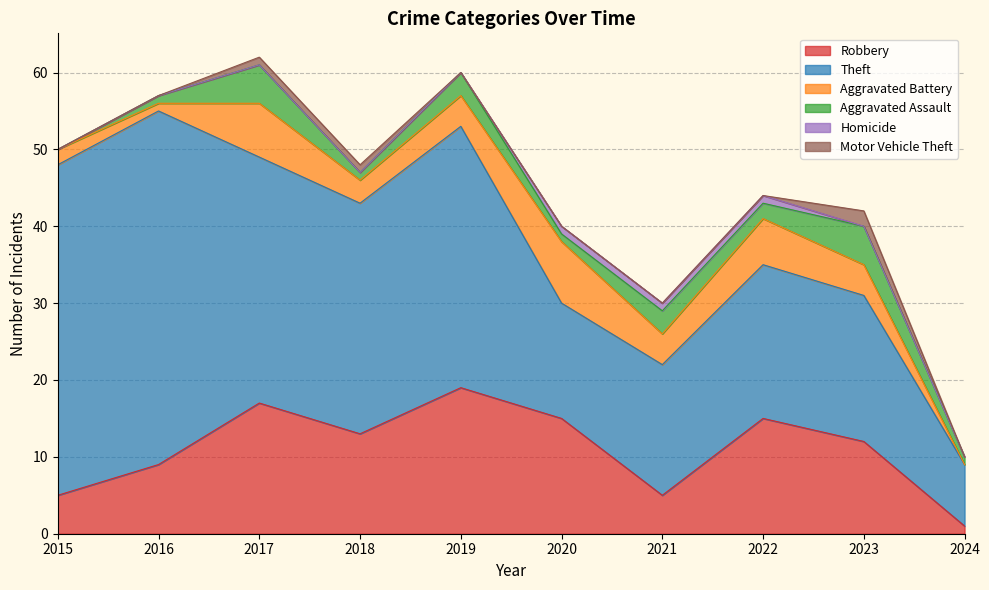

Does the chart display data point markers on the line(s)?

No